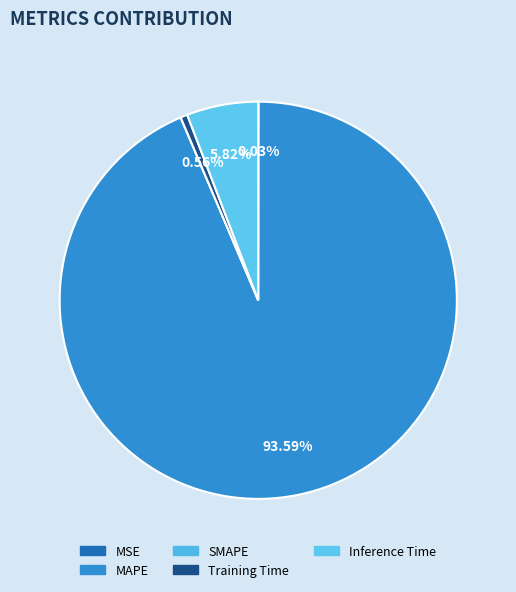

Do Training Time and Inference Time together represent more than half of the pie?

No